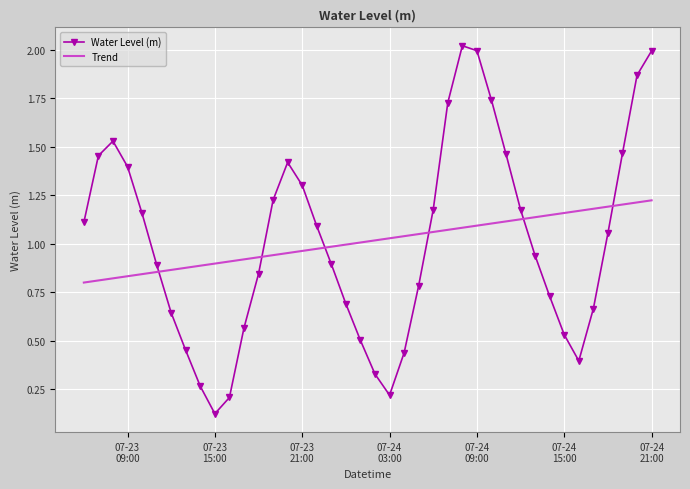

Rank the series by their maximum value, from lowest to highest.

Trend, Water Level (m)